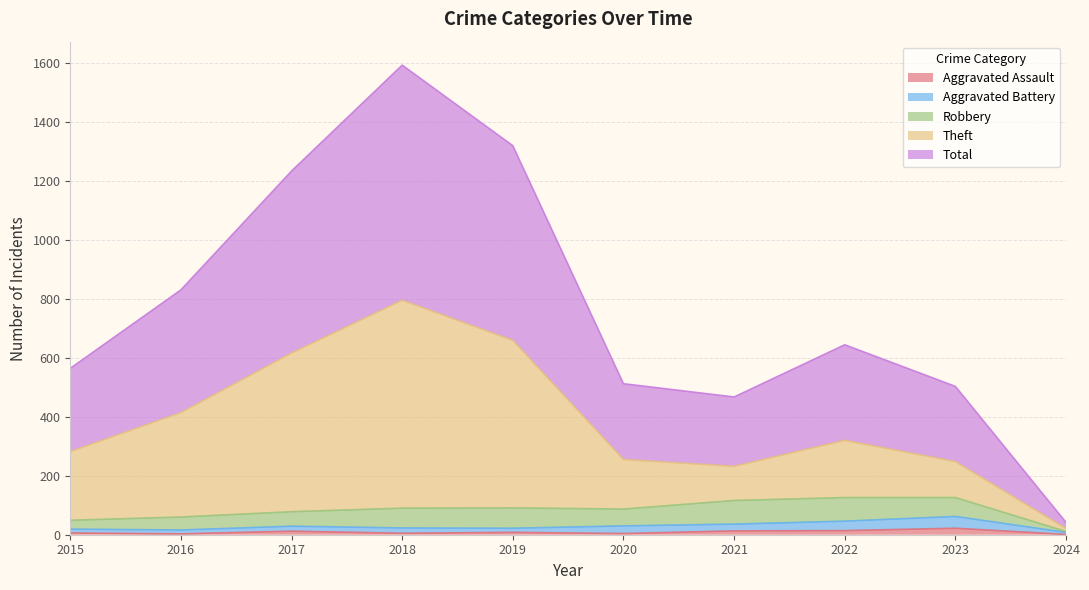

What is the maximum value for Aggravated Assault?

22